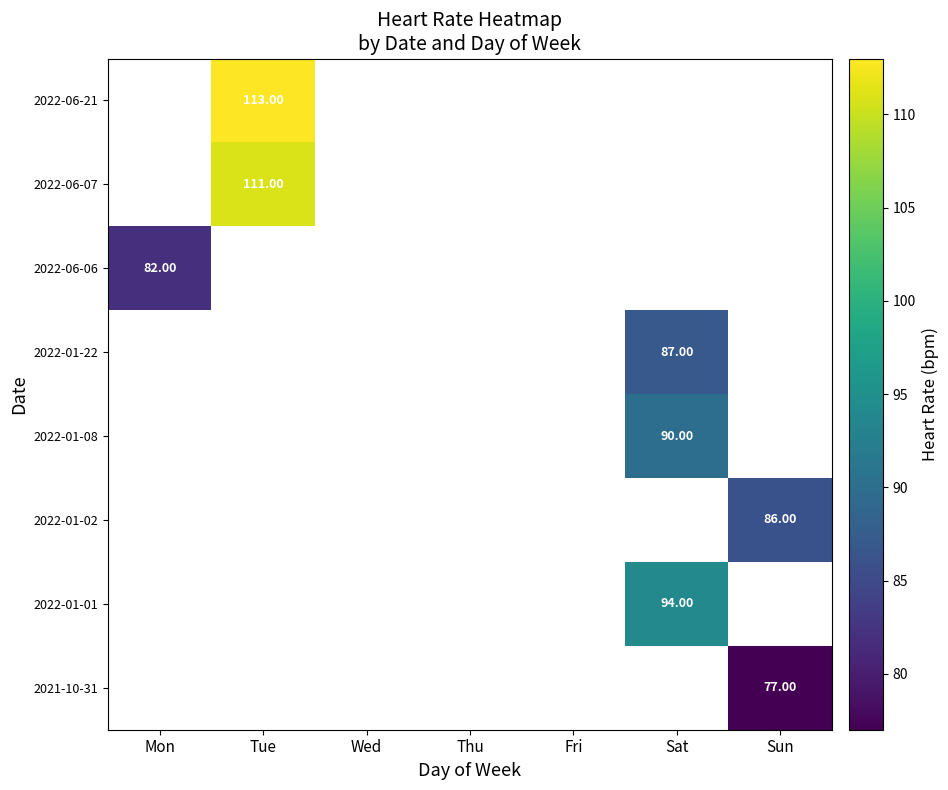

What is the maximum value shown in the chart?

113.0